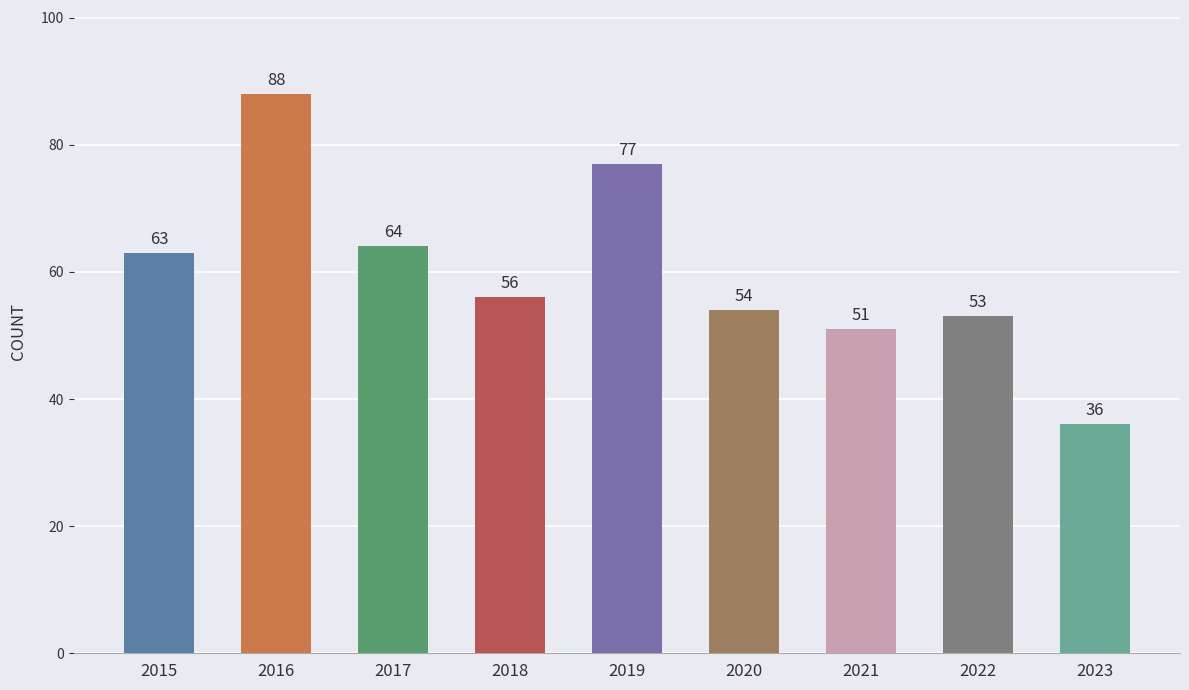

How many categories are shown in the chart?

9